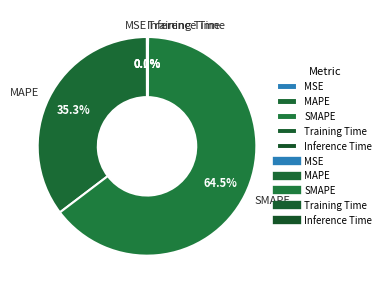

Is it true that MAPE is 35% of the pie?

True